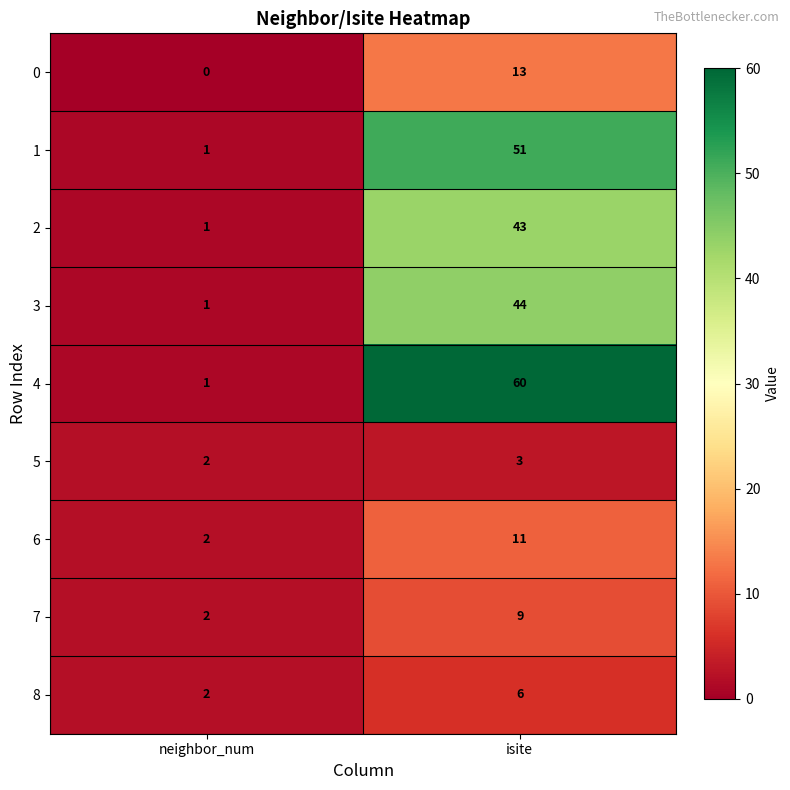

At which category does the chart reach its peak across all series?

isite